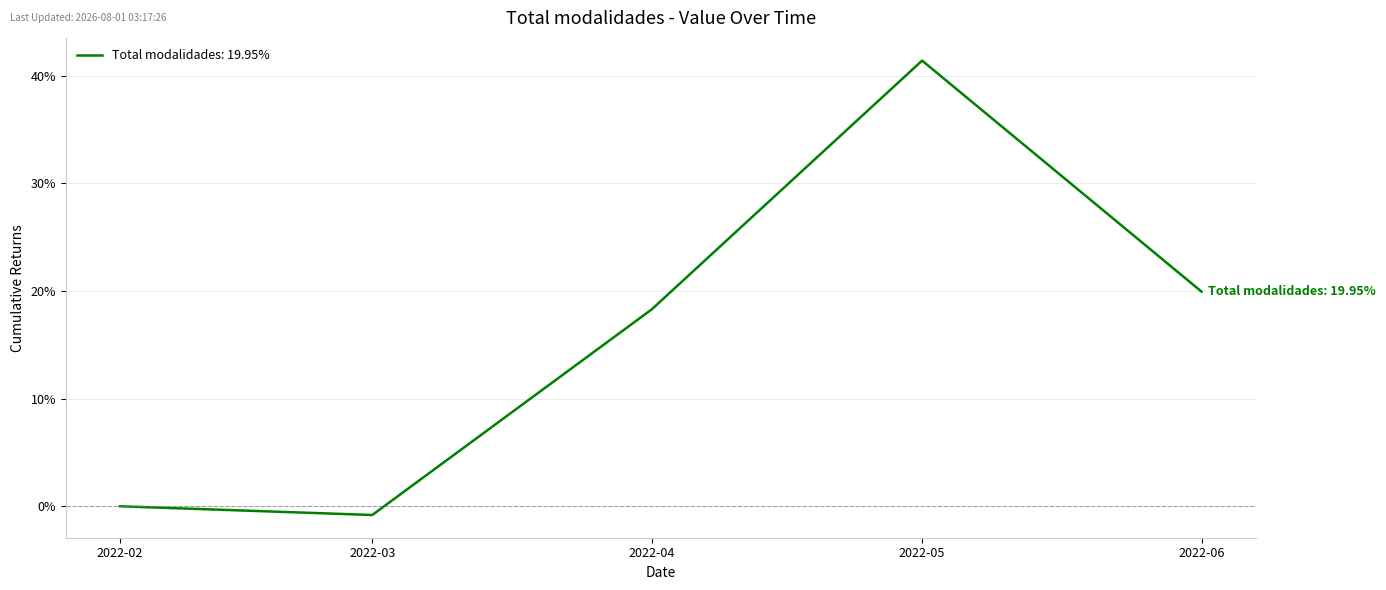

What is the change in value from 2022-02 to 2022-04?

+18.3